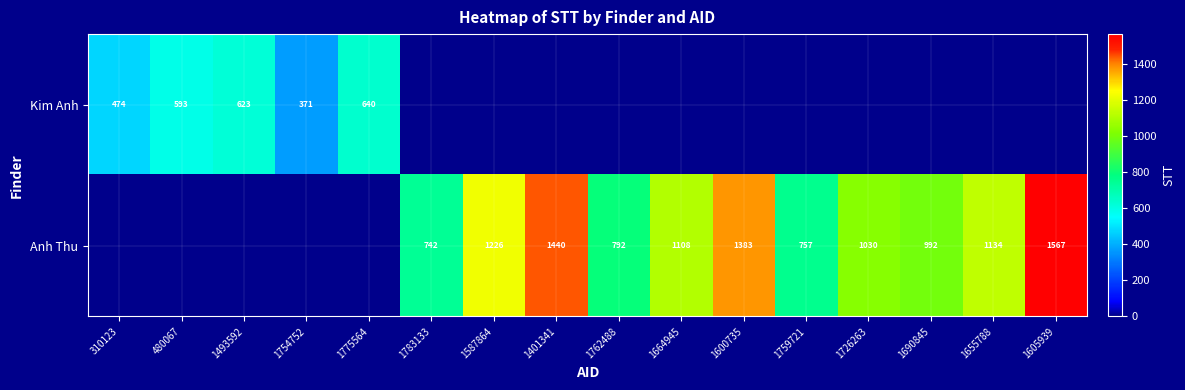

True or false: Anh Thu has a value of 757 at 1759721.

True